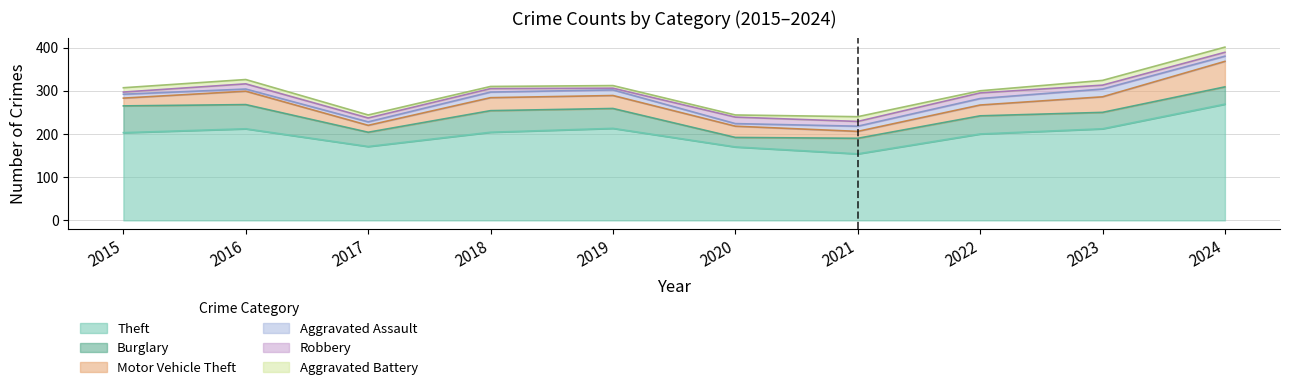

List the series in order of their peak value, highest first.

Theft, Burglary, Motor Vehicle Theft, Aggravated Assault, Robbery, Aggravated Battery